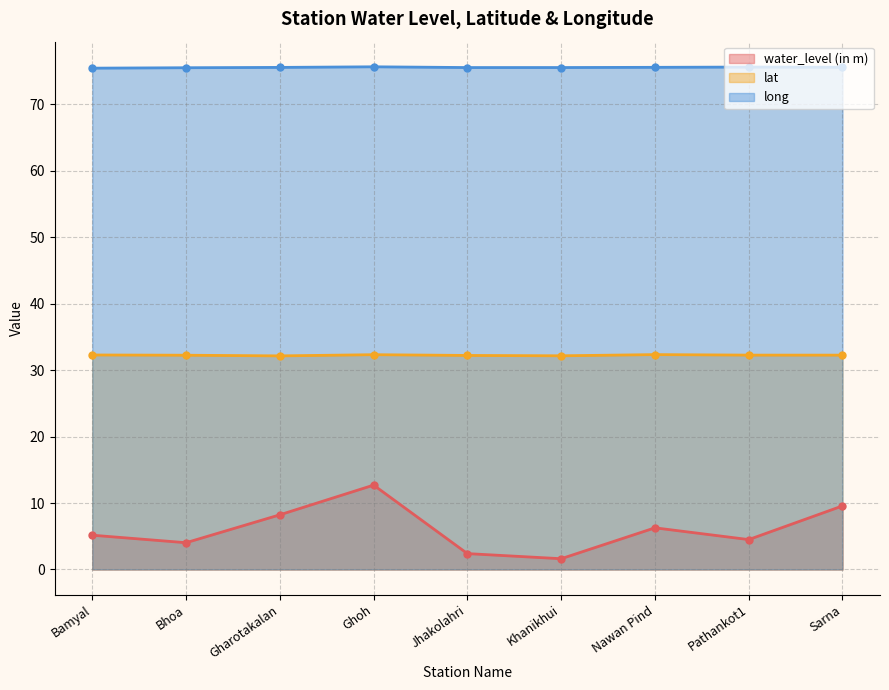

What is the greatest value displayed?

75.7